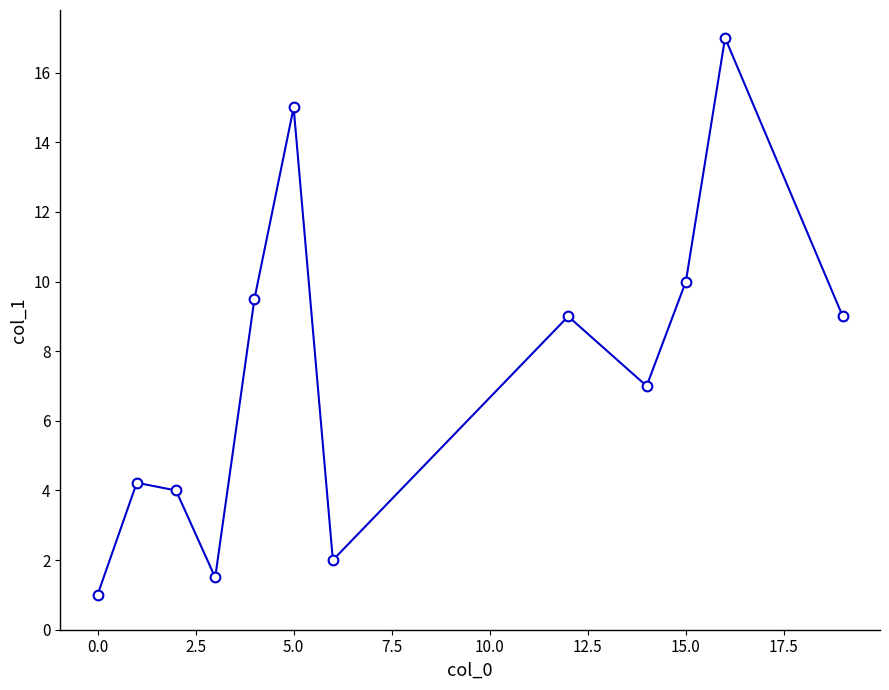

What is the greatest value displayed?

17.0